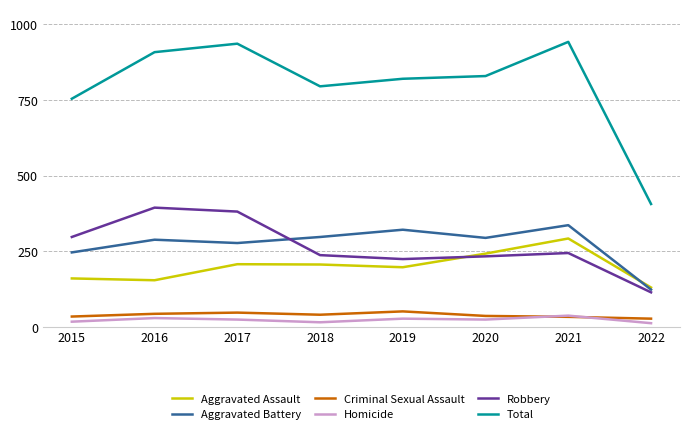

How many lines are shown in the chart?

6